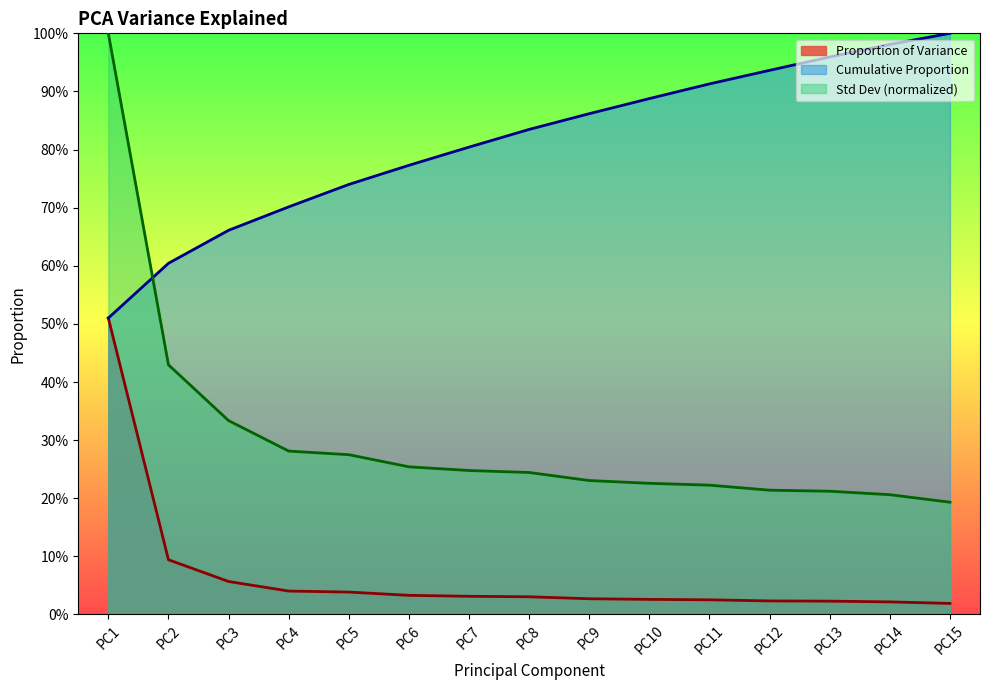

At which category is the sum across all series the highest?

PC1